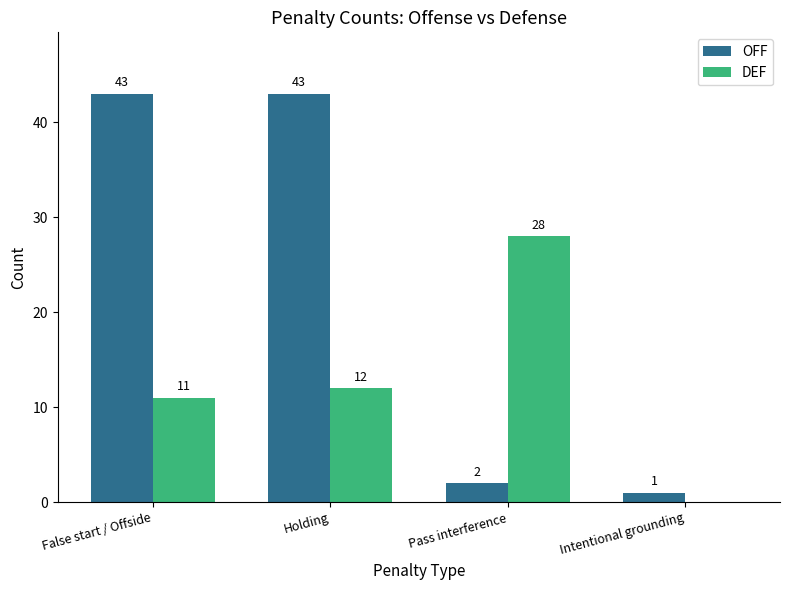

Which series changed the most between Holding and Intentional grounding?

OFF